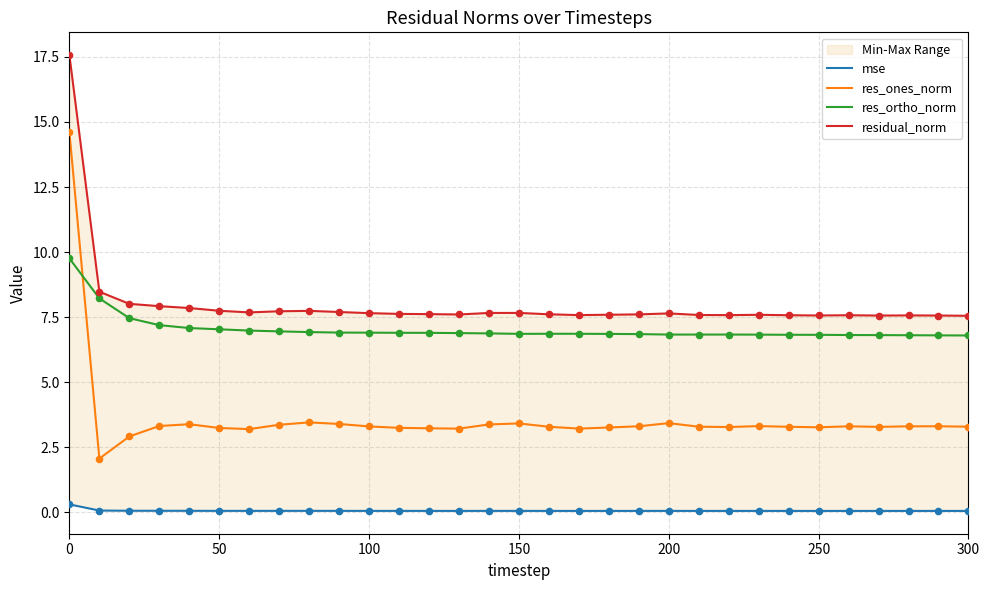

At how many categories does at least one series exceed 3?

31